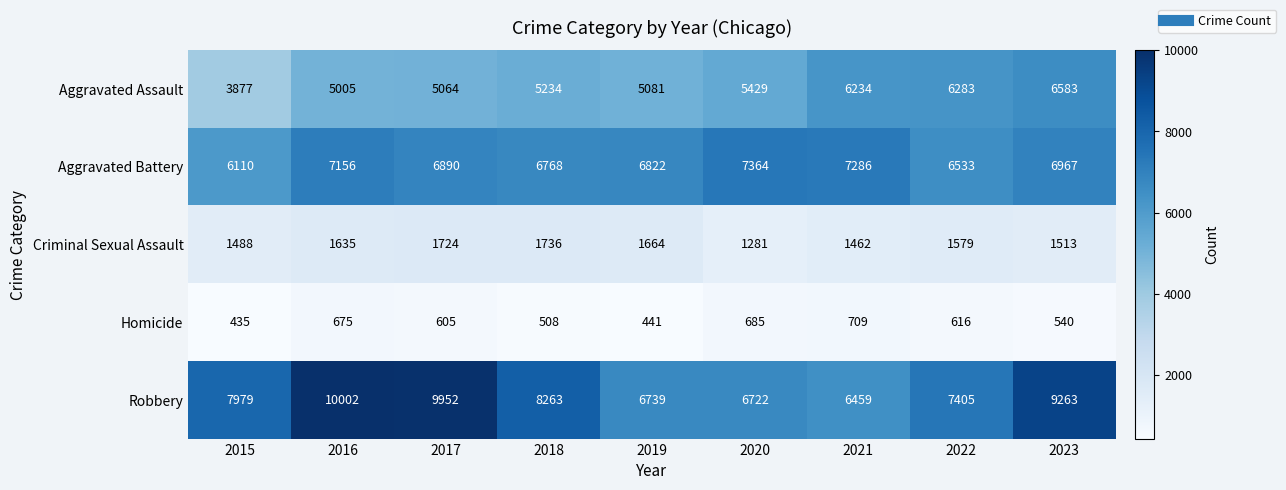

Which series has the largest range (max minus min)?

Robbery